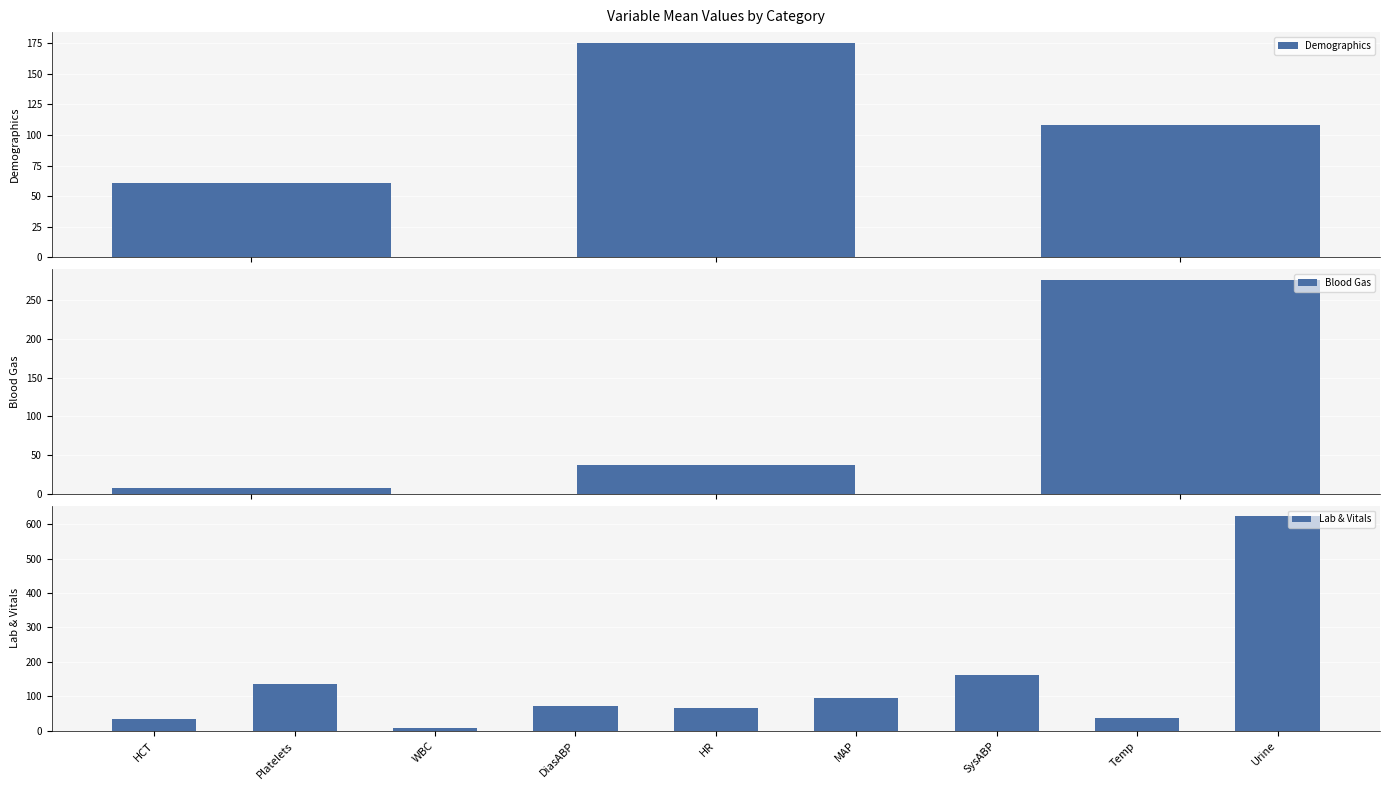

What is the average value of the Demographics series?

114.8